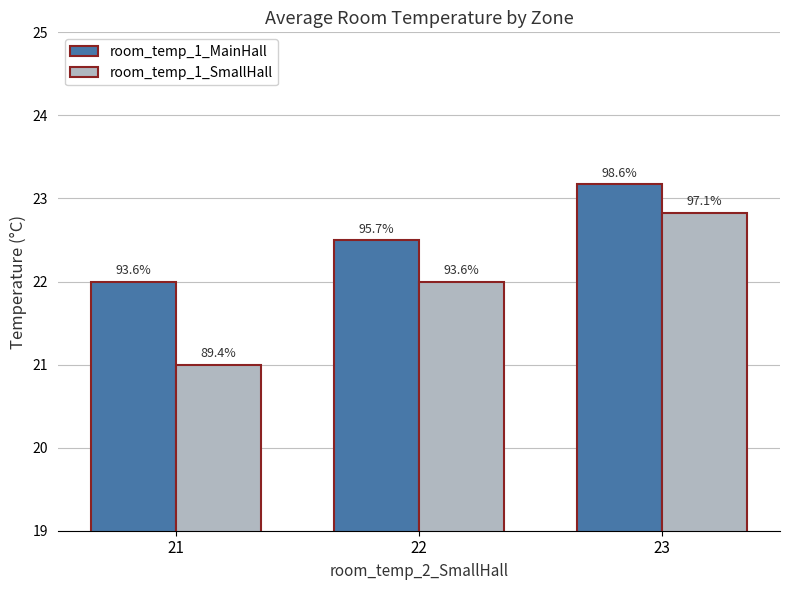

Is it true that room_temp_1_MainHall equals 32.8 at 22?

False